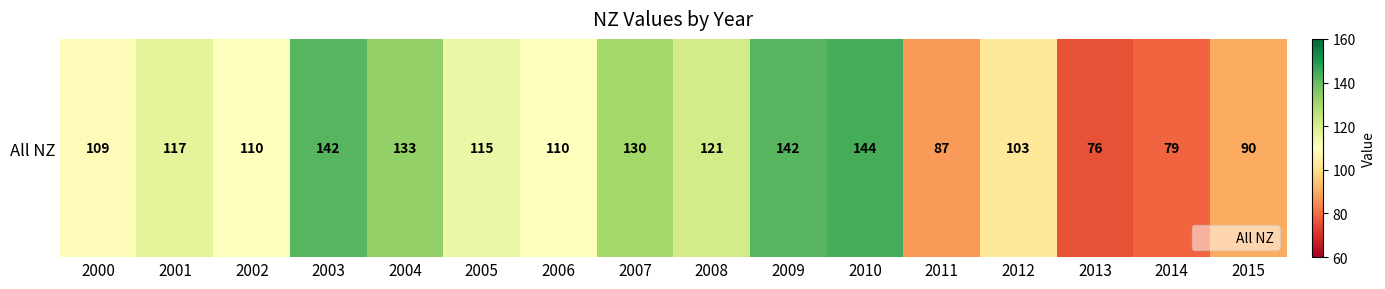

What value does the data have at 2004?

133